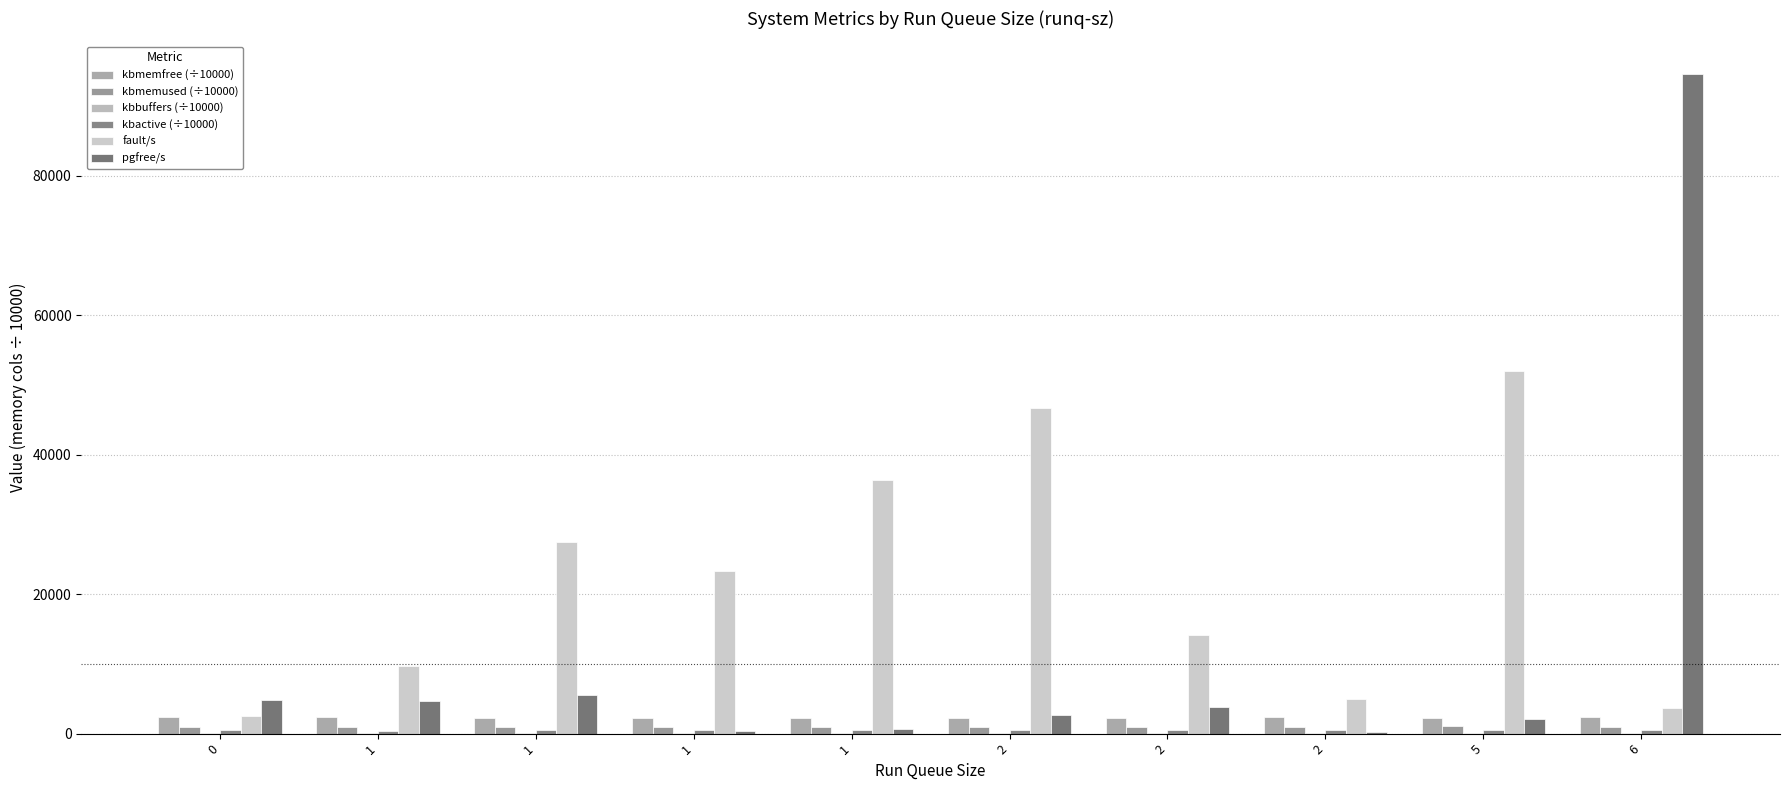

How many data points does each series have?

10